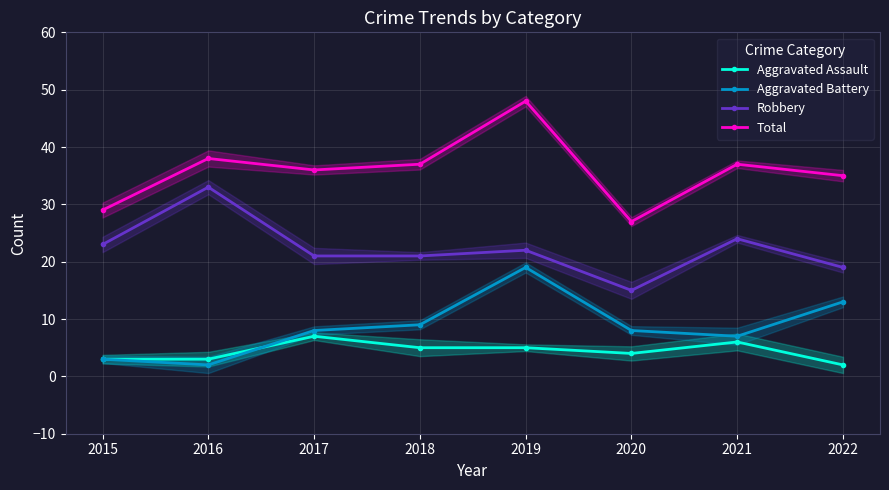

Which series changed the most between 2020 and 2022?

Total